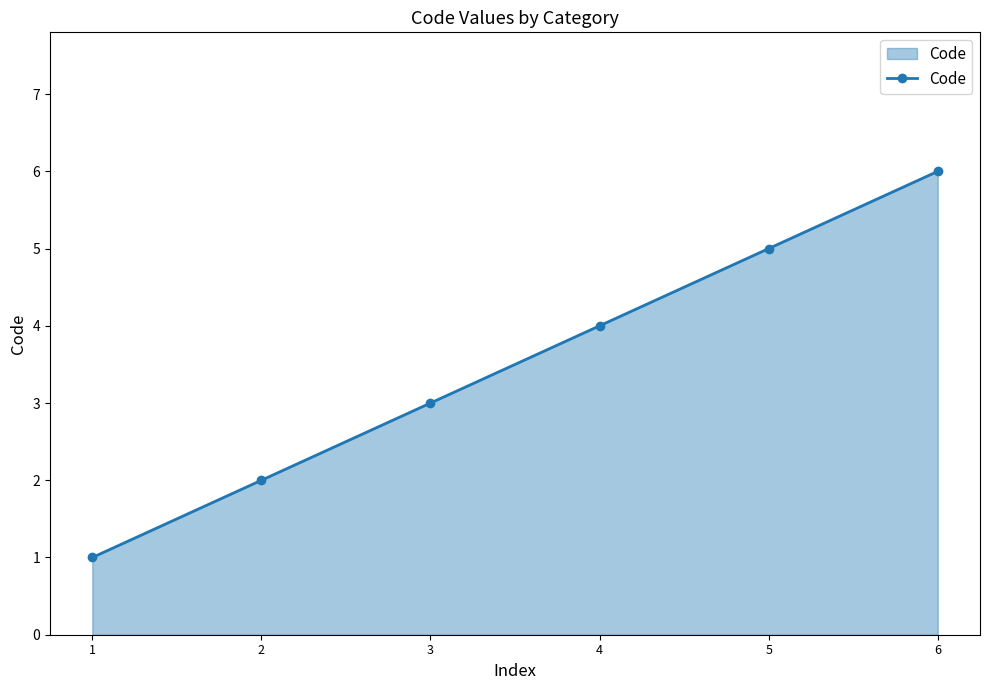

Rank the categories by value from highest to lowest.

6, 5, 4, 3, 2, 1